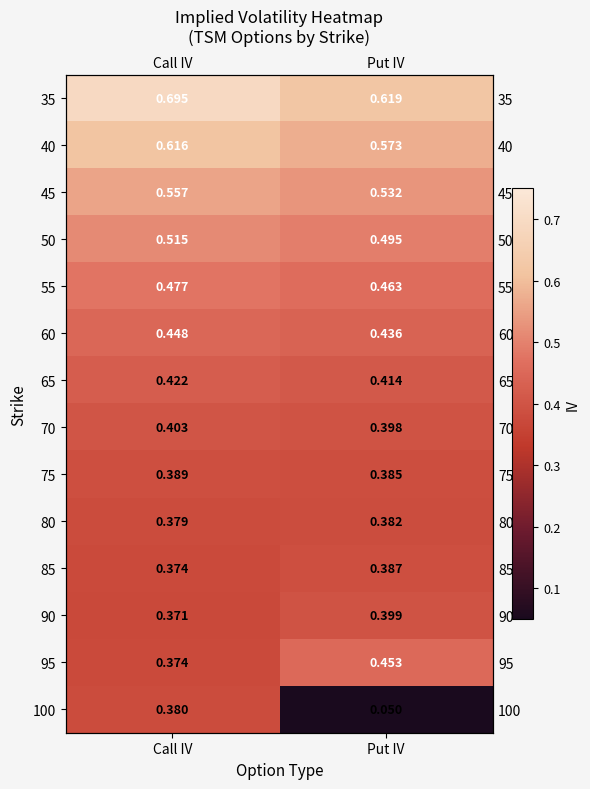

What is the sum of the 40 values at Put IV and Call IV?

1.2